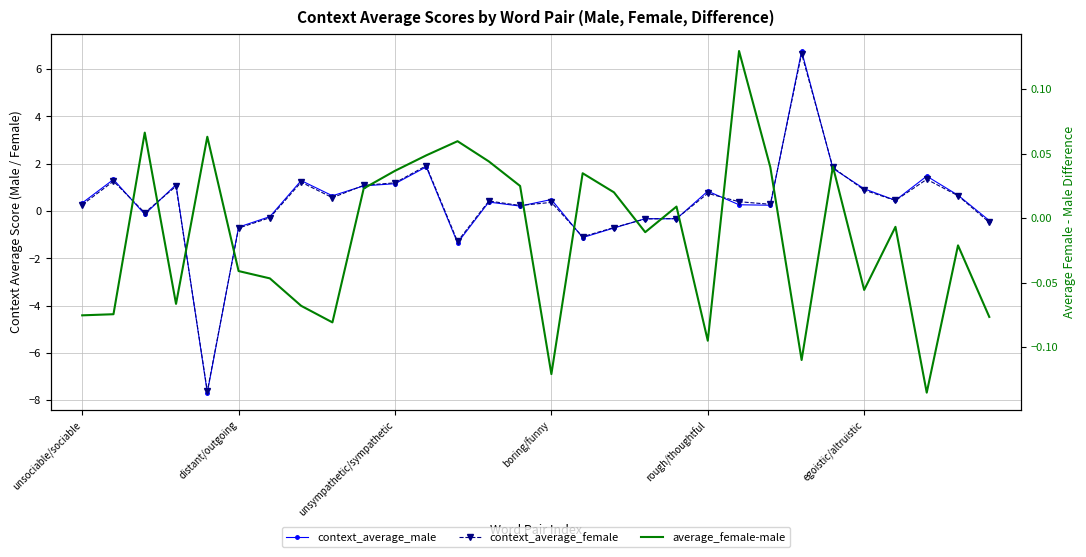

At 26, list the series in order from smallest to largest.

average_female-male, context_average_female, context_average_male